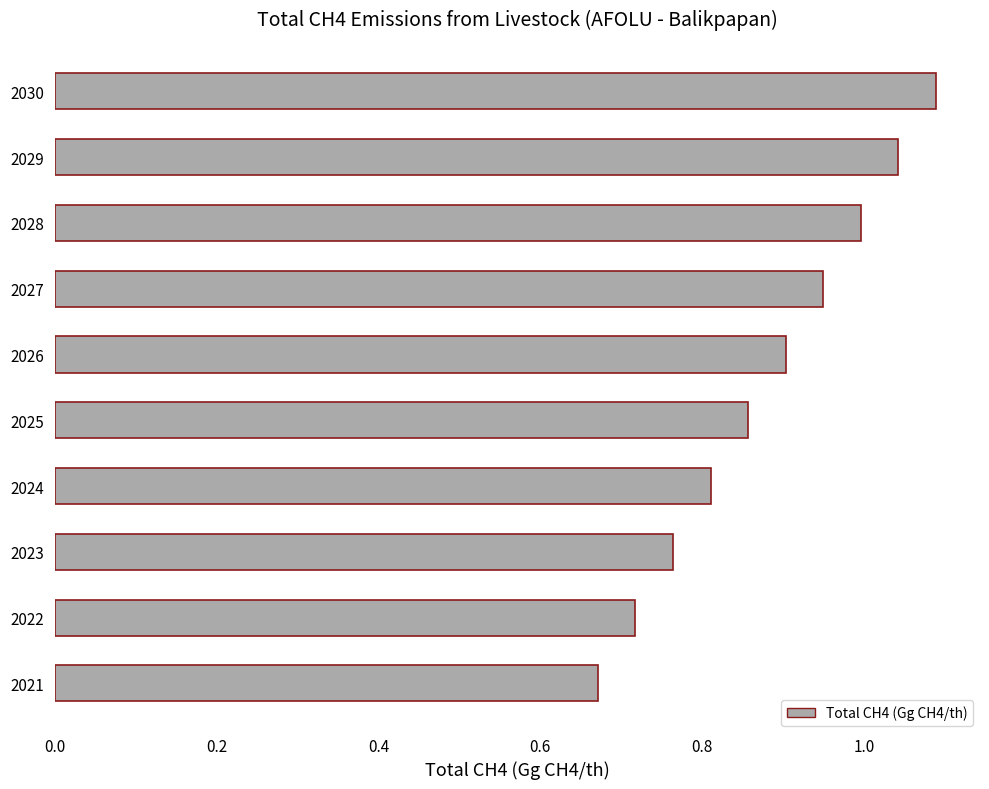

Which label corresponds to the largest value in the chart?

2030